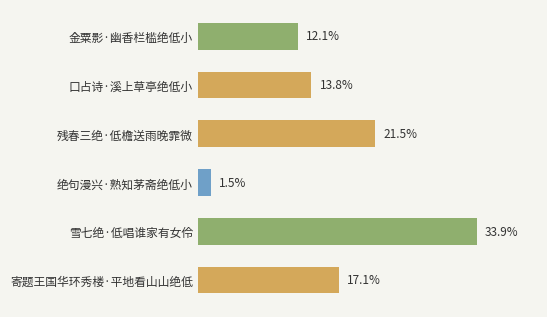

Are the bars horizontal?

Yes